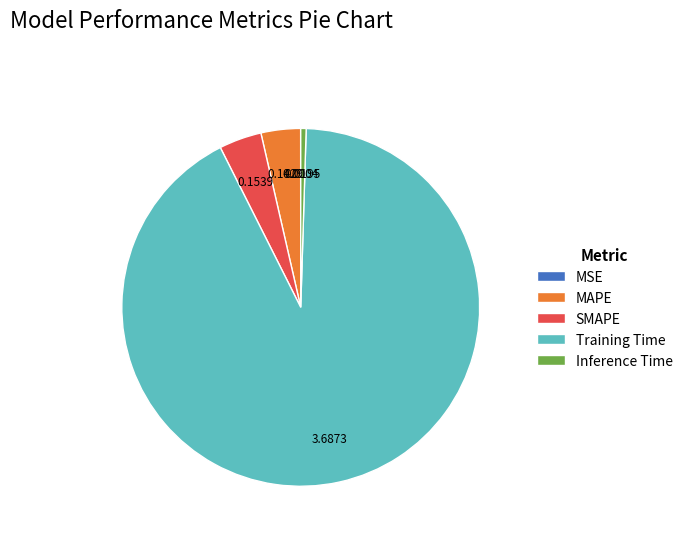

Which has a higher value, MAPE or Training Time?

Training Time